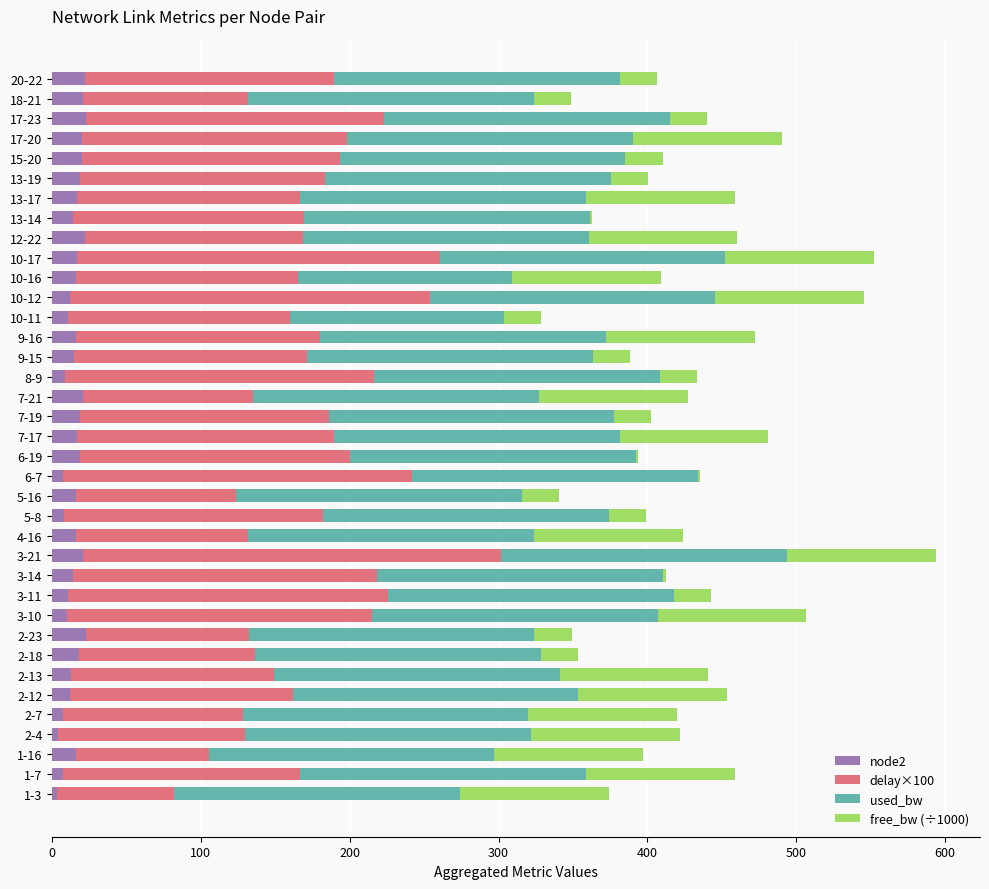

What is the total value across all series at 15-20?

410.2